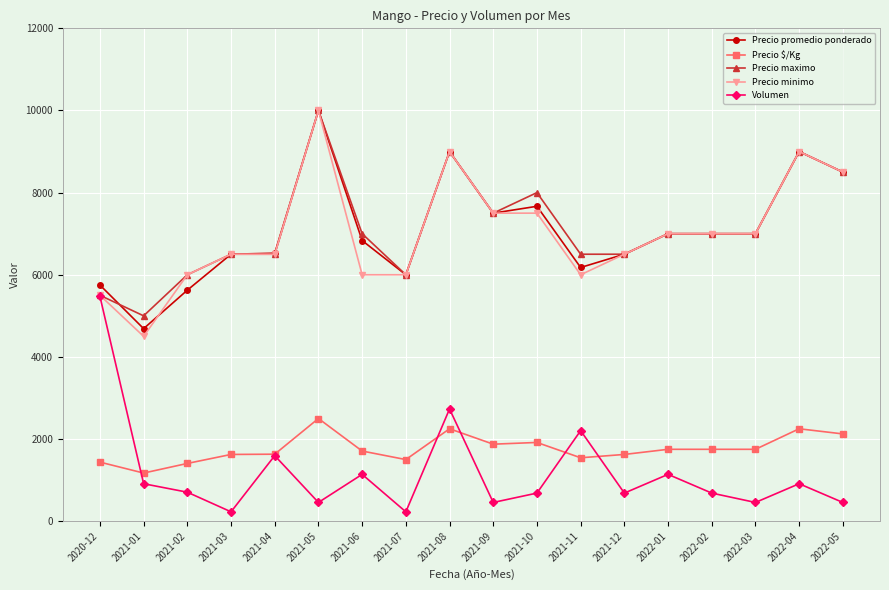

Where is Precio promedio ponderado nearest to the value 7344?

2021-09